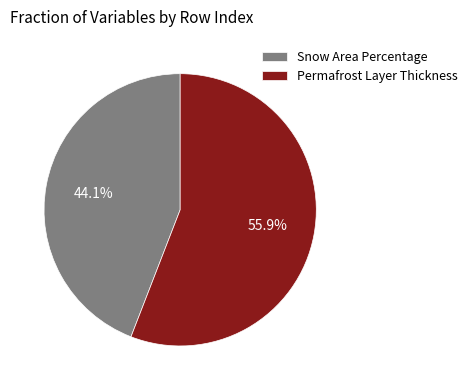

Which slice is the largest?

Permafrost Layer Thickness